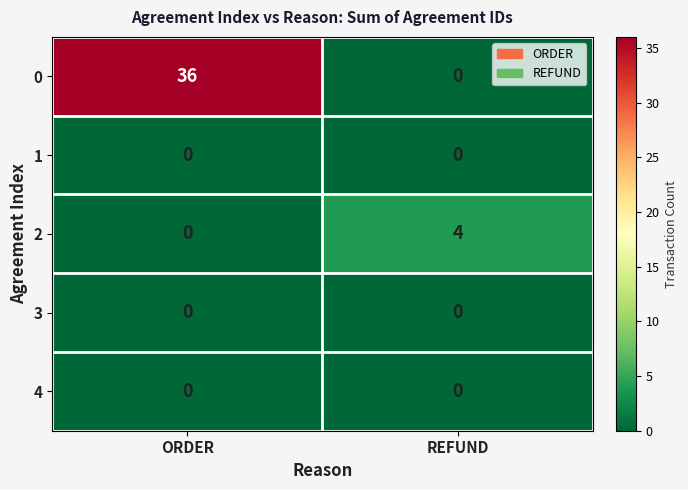

True or false: 1 has a value of 0 at REFUND.

True